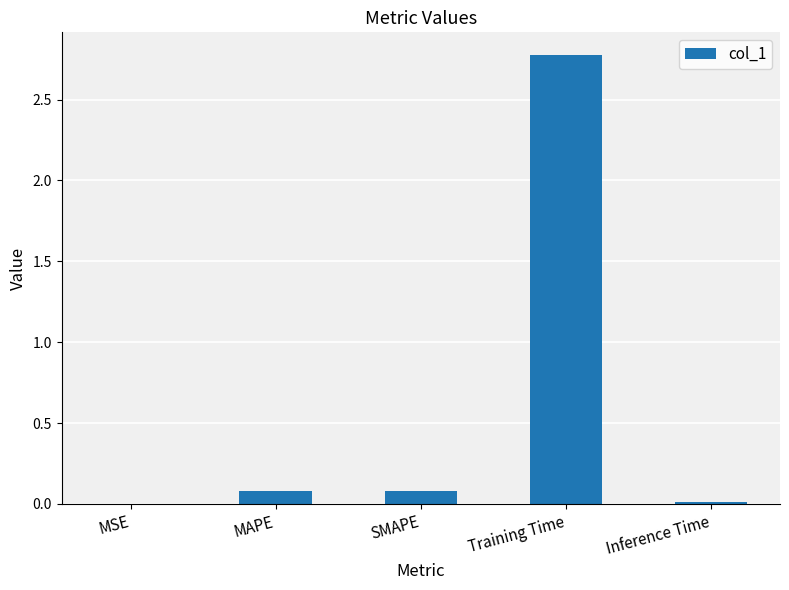

What is the approximate value at SMAPE?

0.1